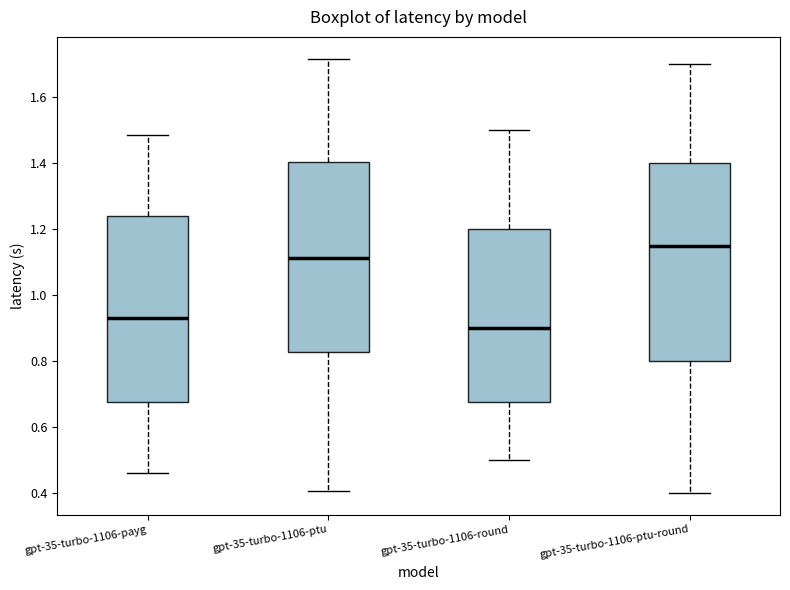

Which box has the lowest median line?

gpt-35-turbo-1106-round